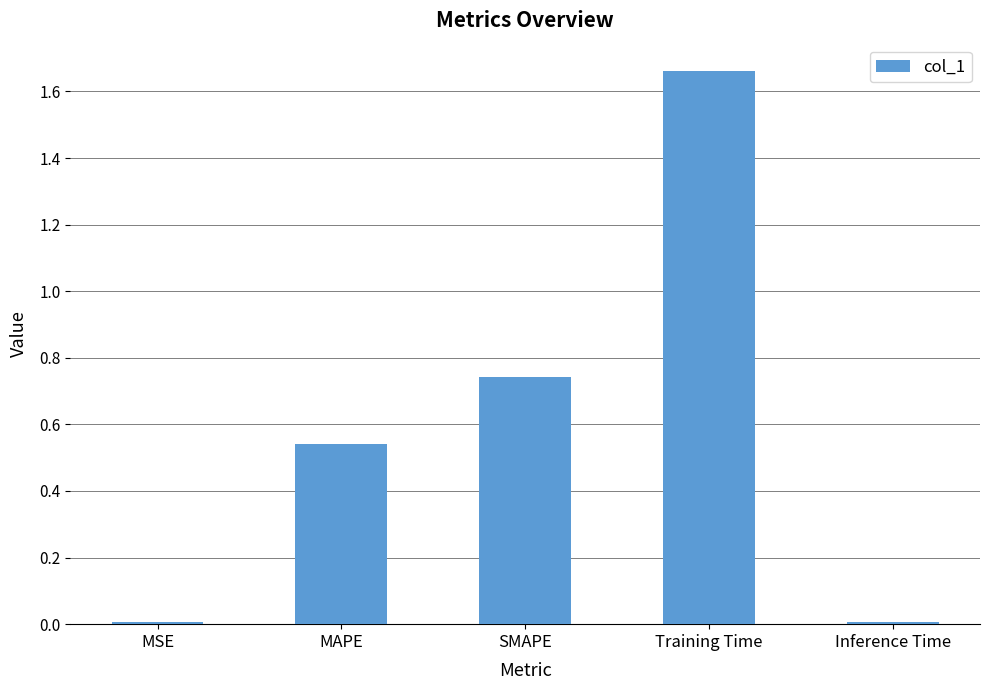

The value at Inference Time is 0.0. True or false?

True